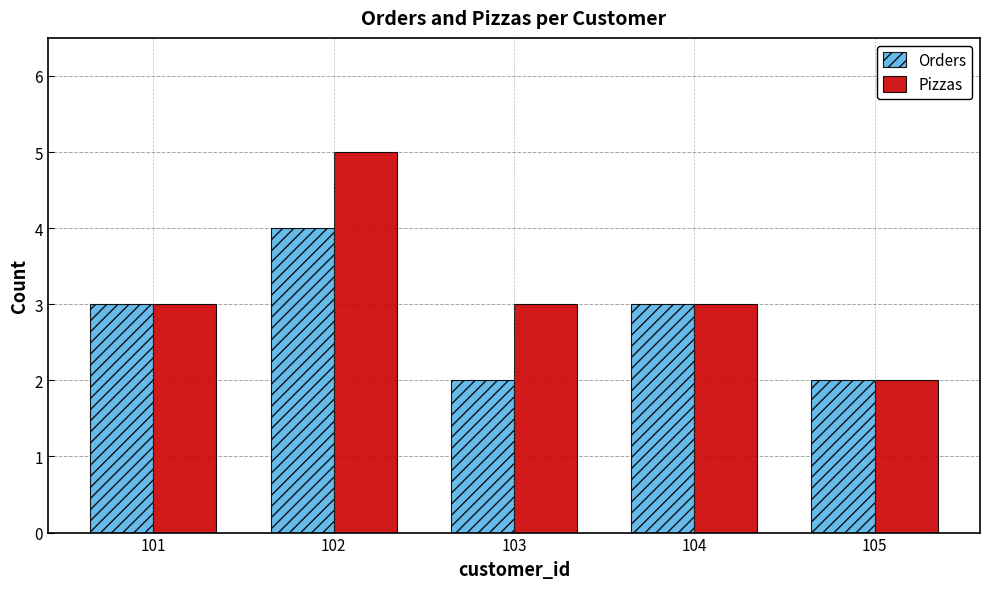

What is the highest value of the Pizzas series?

5